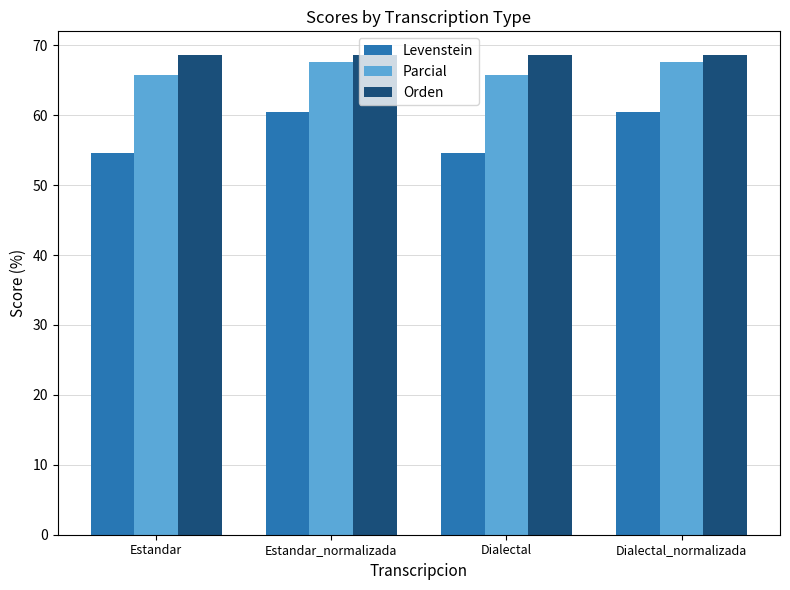

How many groups of bars are there?

4